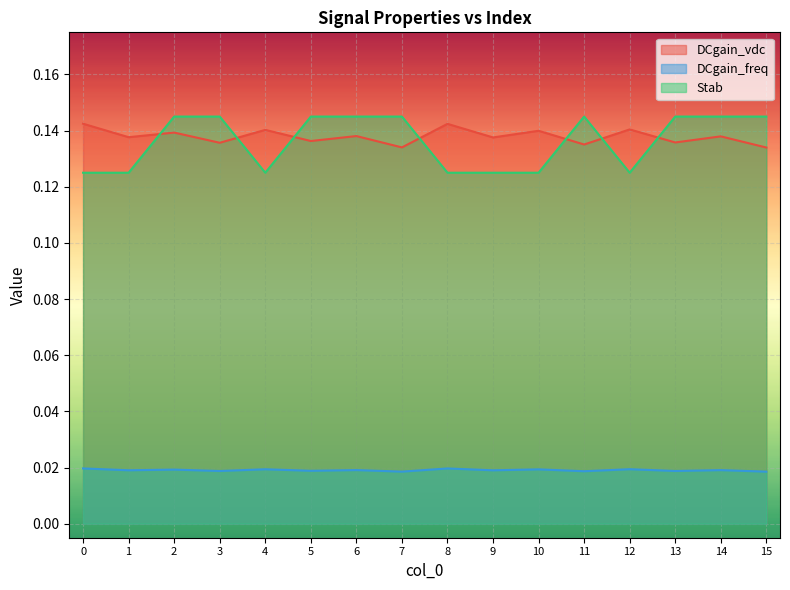

How many lines are shown in the chart?

3